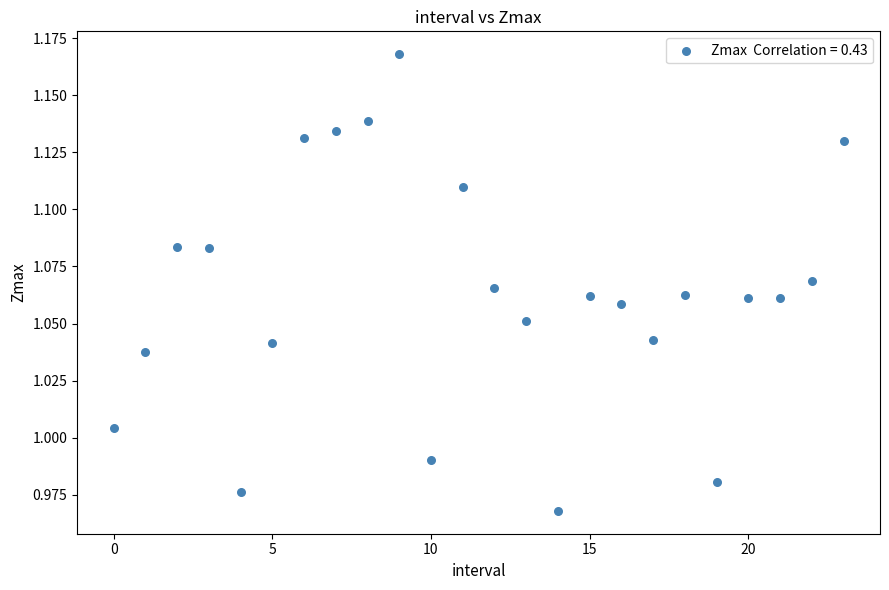

How many points are shown in the scatter plot?

24